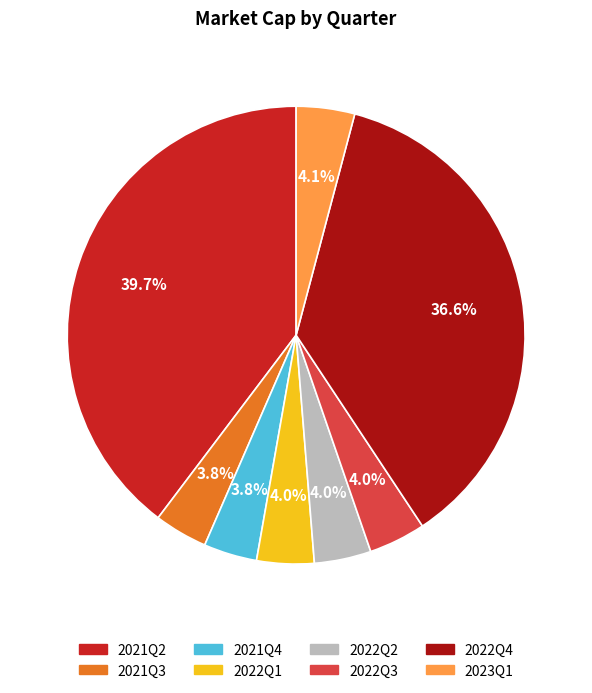

To the nearest percent, what is the combined percentage of 2021Q2 and 2022Q1?

44%